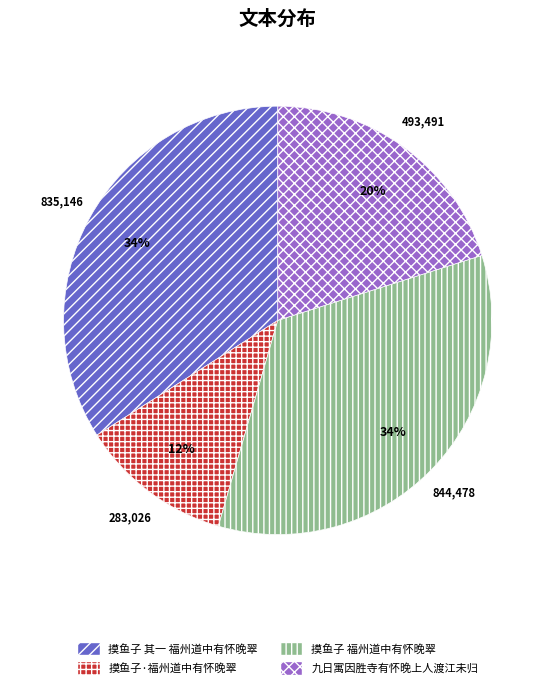

Is there a majority slice in this chart?

No